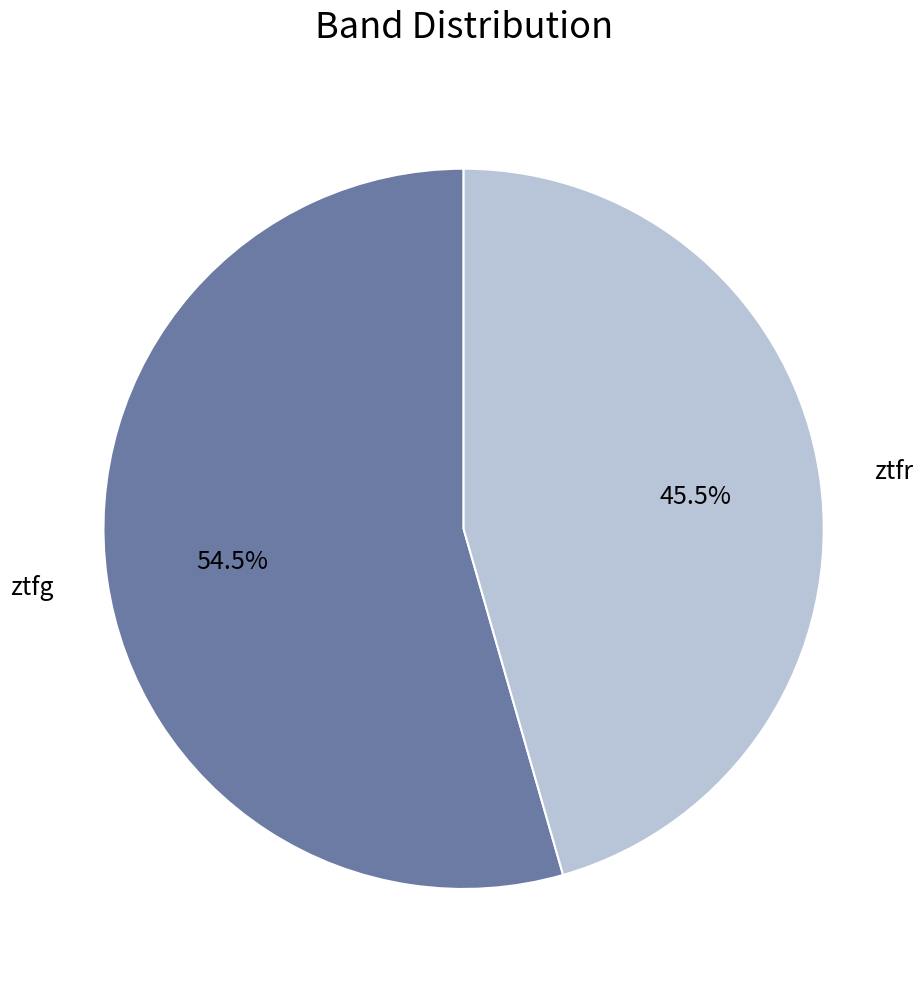

Which category has the biggest portion of the pie?

ztfg